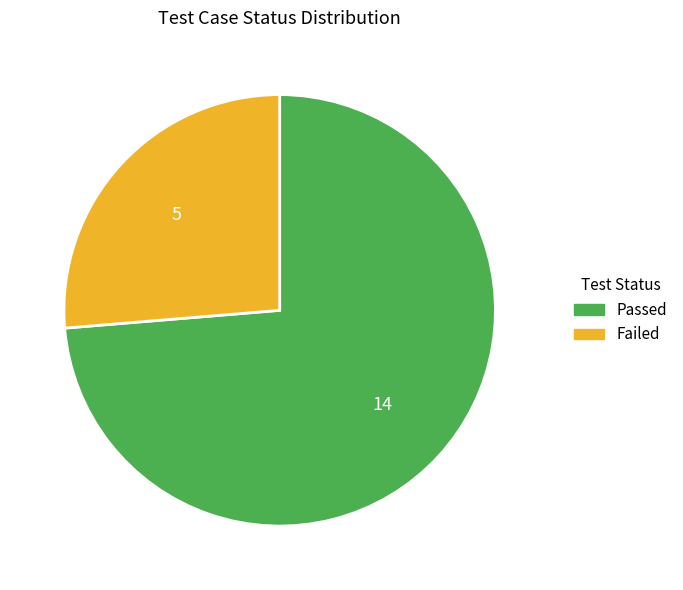

The Passed slice represents 60% of the pie. True or false?

False